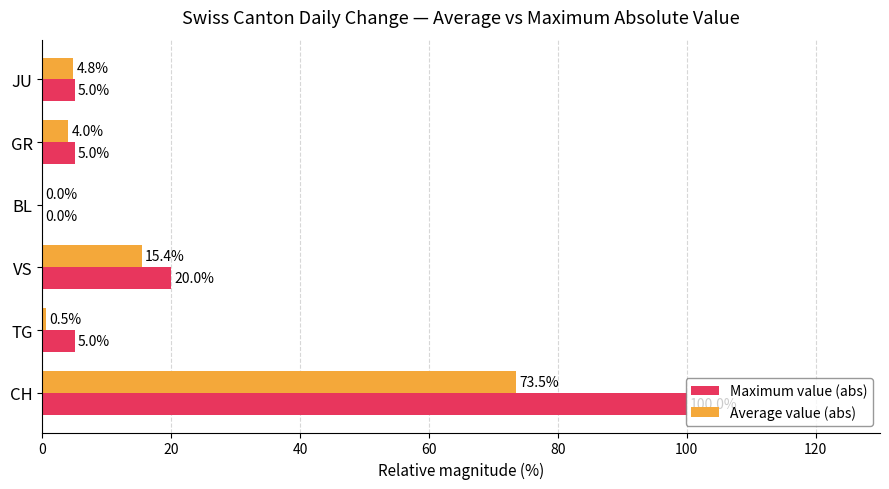

How many data points does each series have?

6